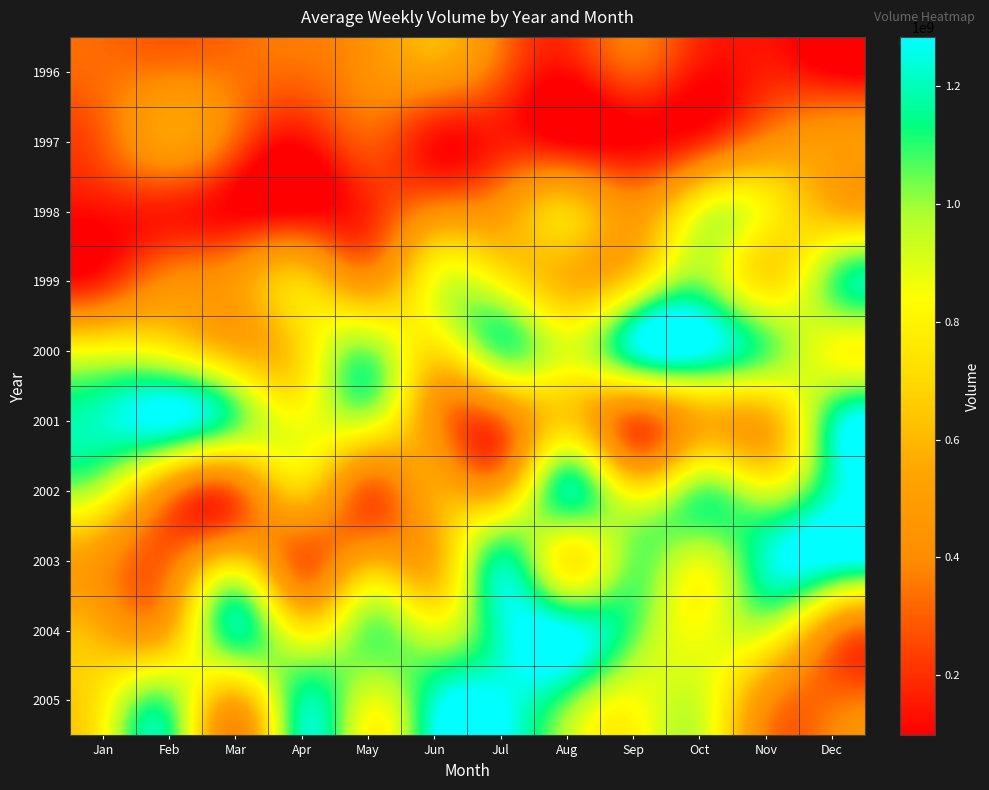

Reading left to right, transcribe all the data shown in this chart.

1996: Jan=330884050	Feb=359939052	Mar=341417468	Apr=333995799	May=424294280	Jun=503145745	Jul=299347387	Aug=128049104	Sep=291889682	Oct=133715116	Nov=159368495	Dec=99577554
1997: Jan=292889682	Feb=503145745	Mar=299347387	Apr=128049104	May=291889682	Jun=133715116	Jul=159368495	Aug=99577554	Sep=97942720	Oct=183182492	Nov=406181273	Dec=478518309
1998: Jan=133715116	Feb=159368495	Mar=99577554	Apr=97942720	May=183182492	Jun=406181273	Jul=478518309	Aug=673026996	Sep=473233847	Oct=843967575	Nov=800986542	Dec=592629725
1999: Jan=183182492	Feb=406181273	Mar=478518309	Apr=673026996	May=473233847	Jun=843967575	Jul=800986542	Aug=592629725	Sep=721457297	Oct=1017422142	Nov=733937148	Dec=1057445637
2000: Jan=843967575	Feb=800986542	Mar=592629725	Apr=721457297	May=1017422142	Jun=733937148	Jul=1057445637	Aug=899310284	Sep=1215414591	Oct=1283419447	Nov=1068008201	Dec=851334133
2001: Jan=1215414591	Feb=1283419447	Mar=1068008201	Apr=851334133	May=911391100	Jun=446834853	Jul=328584684	Aug=669013835	Sep=305953493	Oct=552877555	Nov=570398101	Dec=1156790553
2002: Jan=911391100	Feb=446834853	Mar=328584684	Apr=669013835	May=305953493	Jun=552877555	Jul=570398101	Aug=1156790553	Sep=784163915	Oct=1036773597	Nov=899310284	Dec=1215414591
2003: Jan=446834853	Feb=328584684	Mar=669013835	Apr=305953493	May=552877555	Jun=570398101	Jul=1156790553	Aug=784163915	Sep=1036773597	Oct=899310284	Nov=1215414591	Dec=1283419447
2004: Jan=552877555	Feb=570398101	Mar=1156790553	Apr=784163915	May=1036773597	Jun=899310284	Jul=1215414591	Aug=1283419447	Sep=1068008201	Oct=851334133	Nov=911391100	Dec=446834853
2005: Jan=784163915	Feb=1036773597	Mar=570398101	Apr=1156790553	May=899310284	Jun=1215414591	Jul=1283419447	Aug=1068008201	Sep=851334133	Oct=911391100	Nov=446834853	Dec=328584684